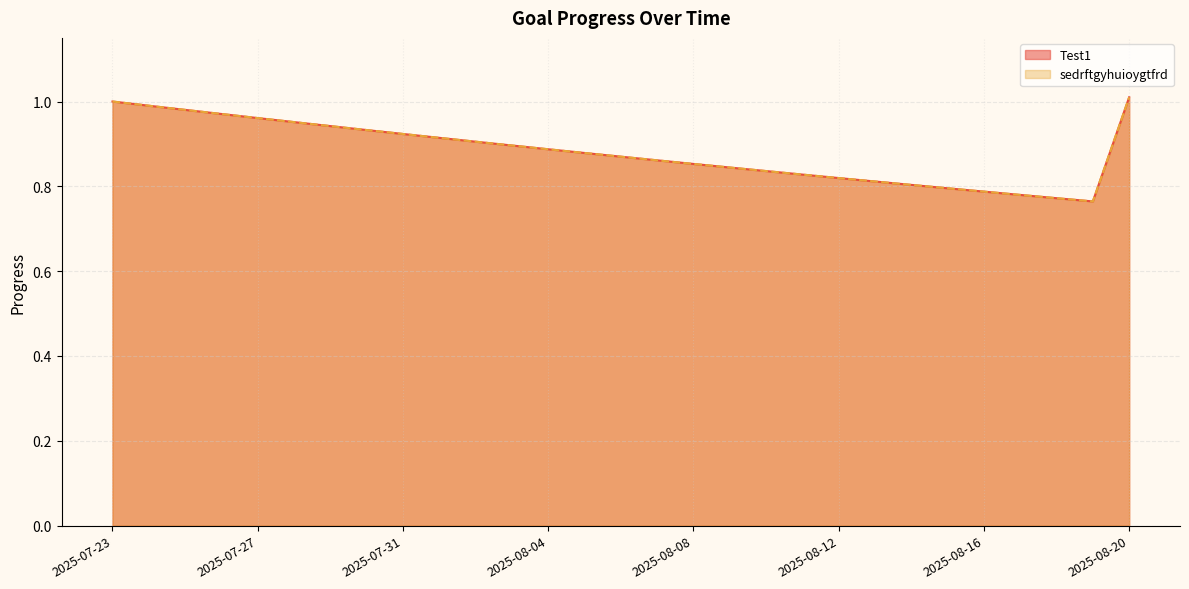

Between 2025-08-01 and 2025-07-25, which is larger?

2025-07-25